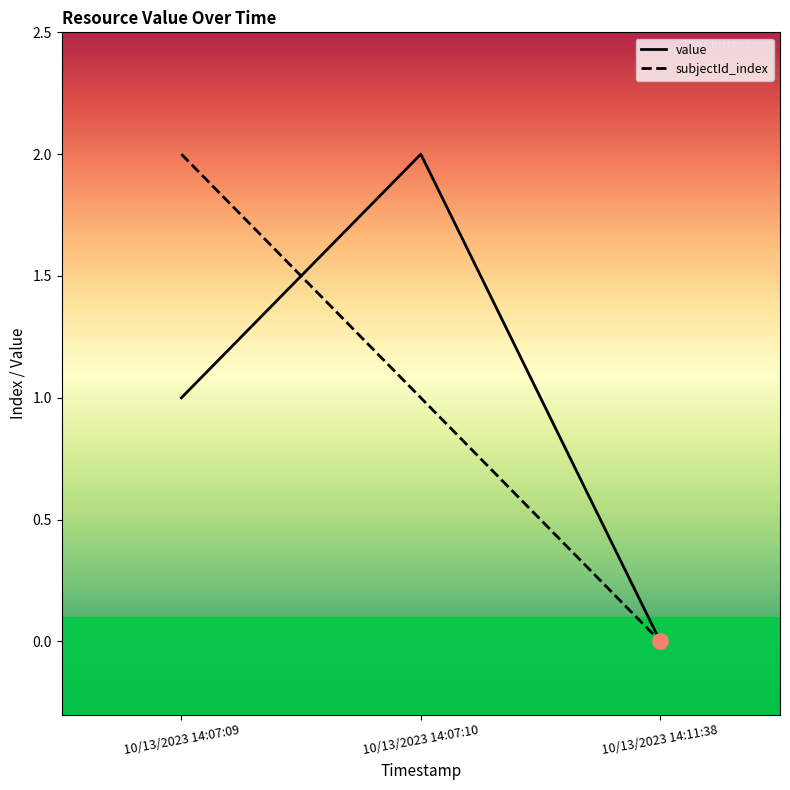

At how many categories does at least one series exceed 1?

2